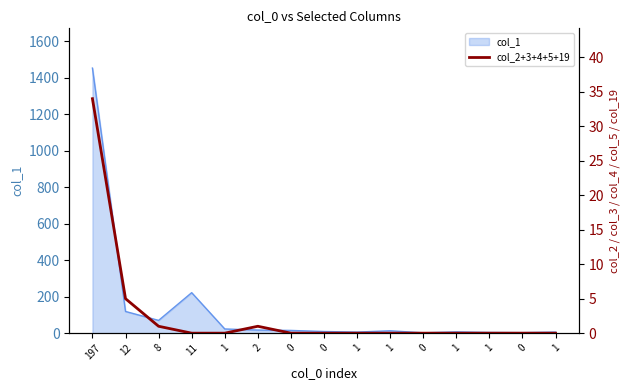

Does the chart have visible grid lines?

No